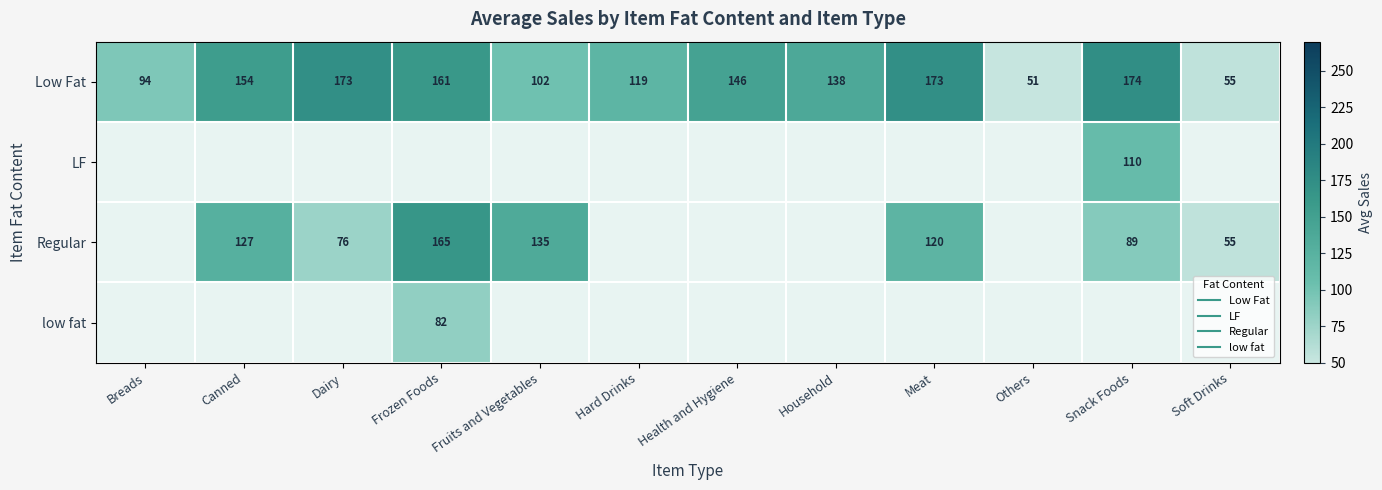

Count the number of data series in this chart.

4